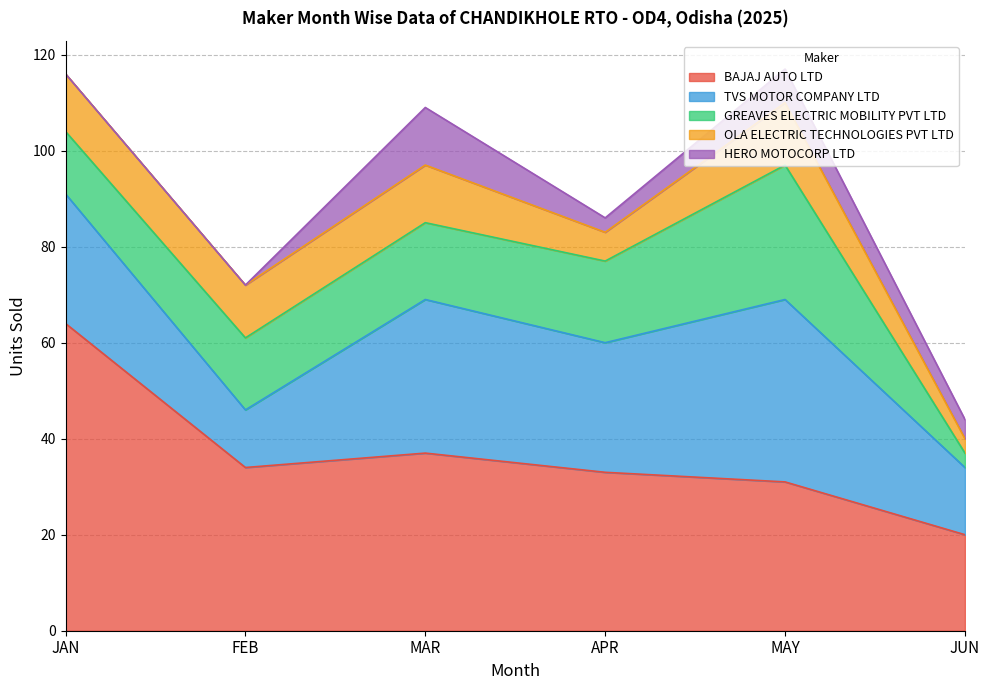

Which series has the largest range (max minus min)?

BAJAJ AUTO LTD